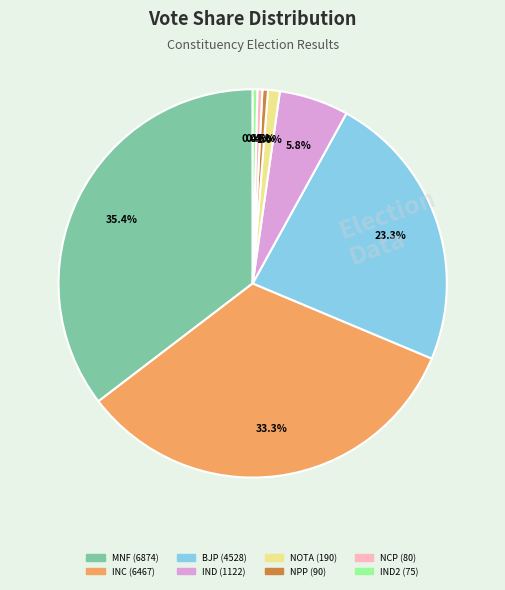

Is there a majority slice in this chart?

No